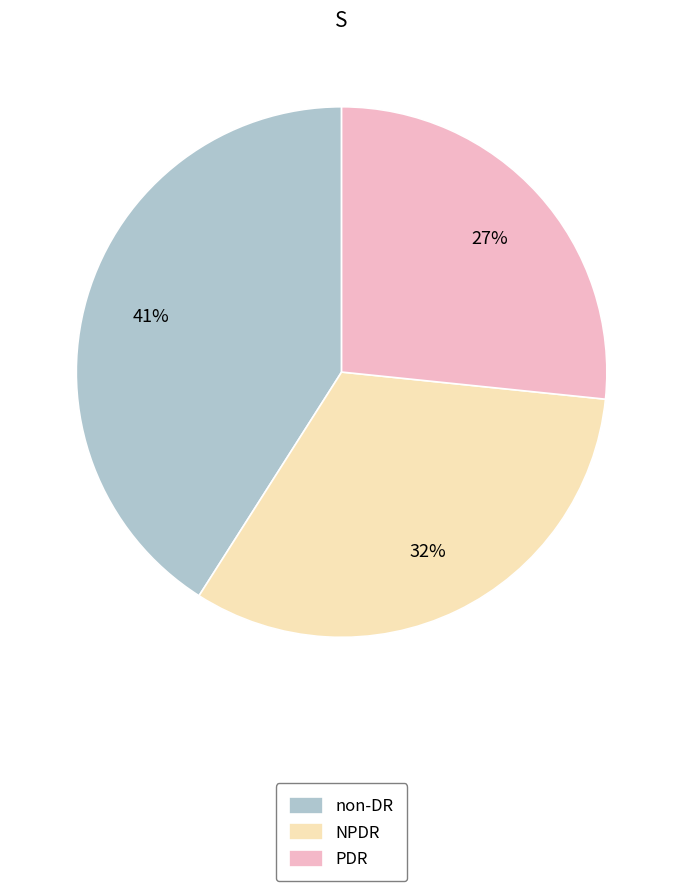

Does any single category account for the majority?

No